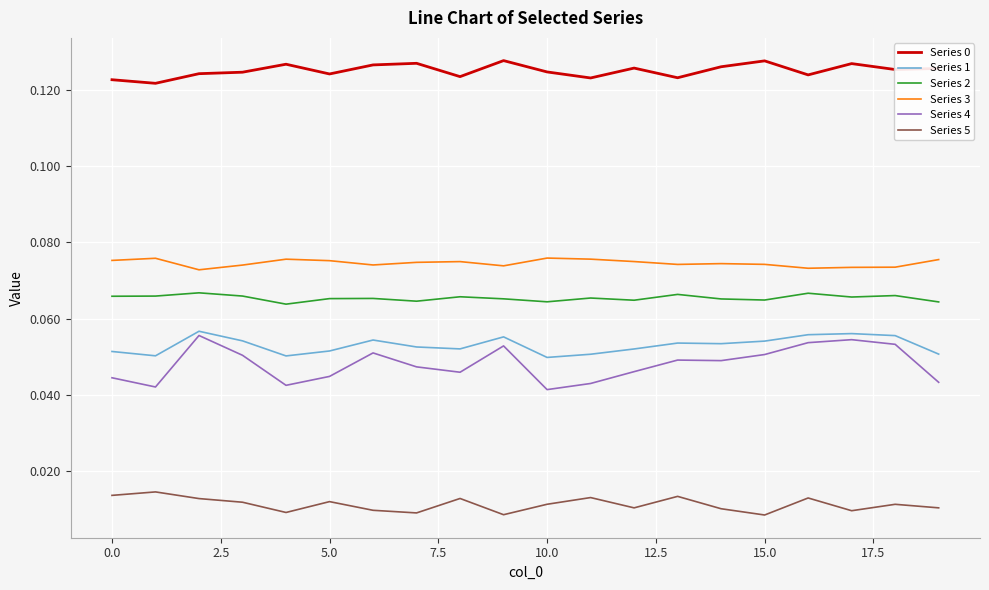

True or false: Series 3 and Series 5 cross at least once.

False